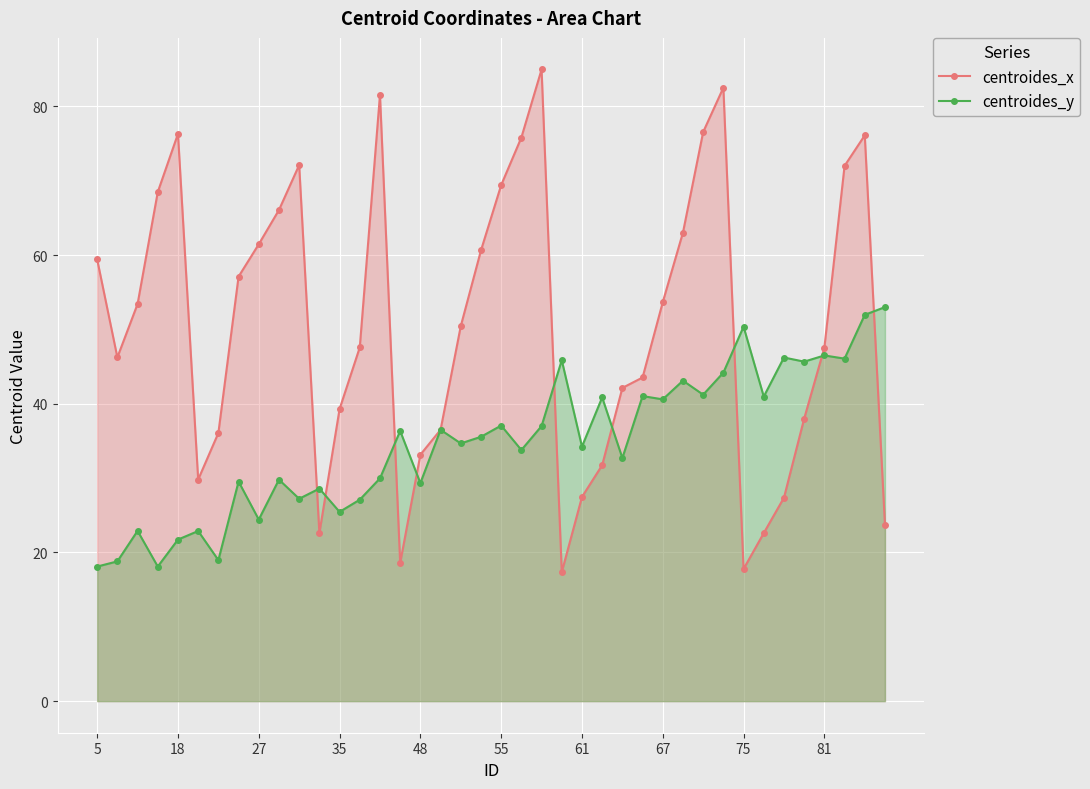

Between 25 and 17, which is larger?

17